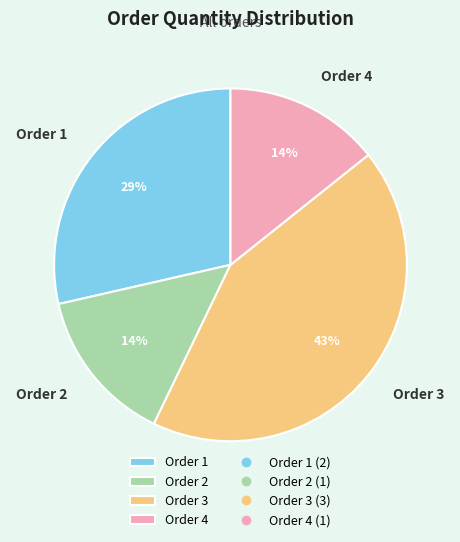

Do Order 2 and Order 3 together represent more than half of the pie?

Yes